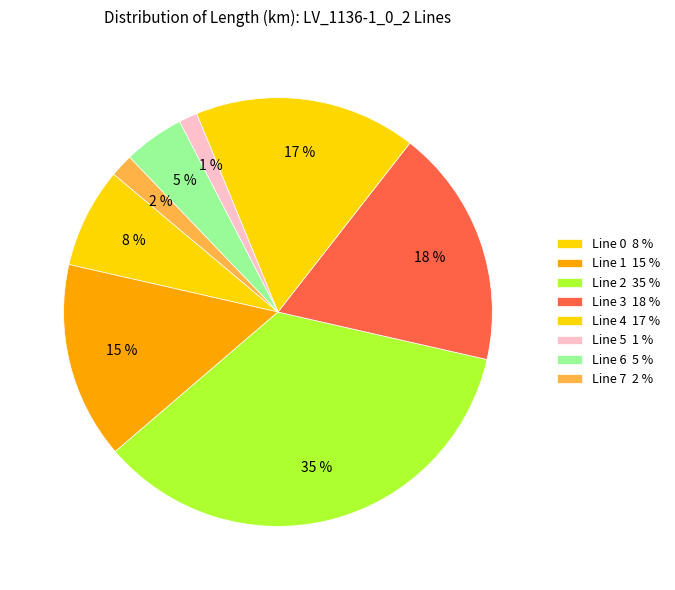

How much of the chart is everything except Line 2?

64.8%